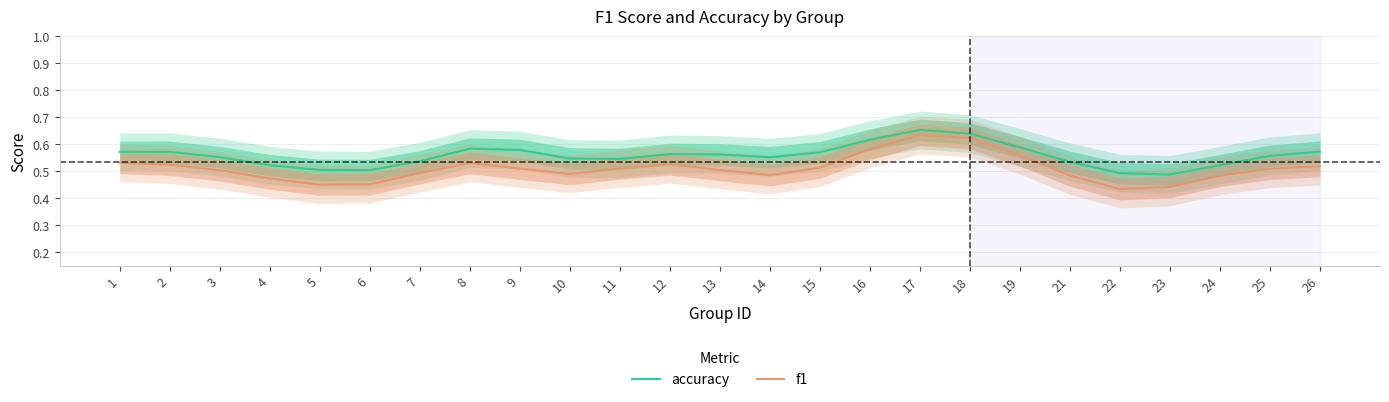

True or false: accuracy has more than 2 points higher than both neighbors.

True